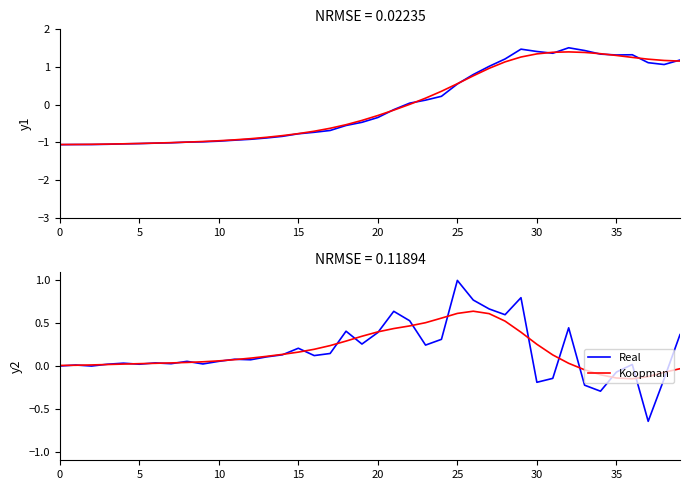

How many data points in Koopman are less than 0?

7